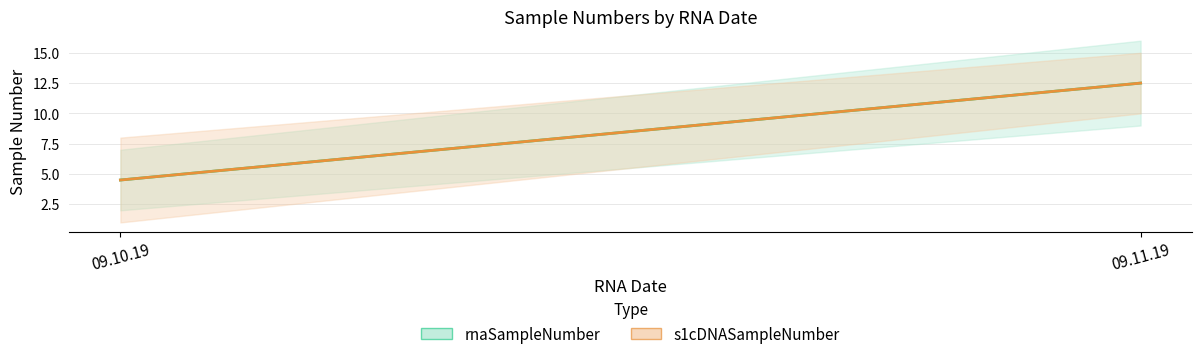

What is the total value across all series at 09.11.19?

25.0